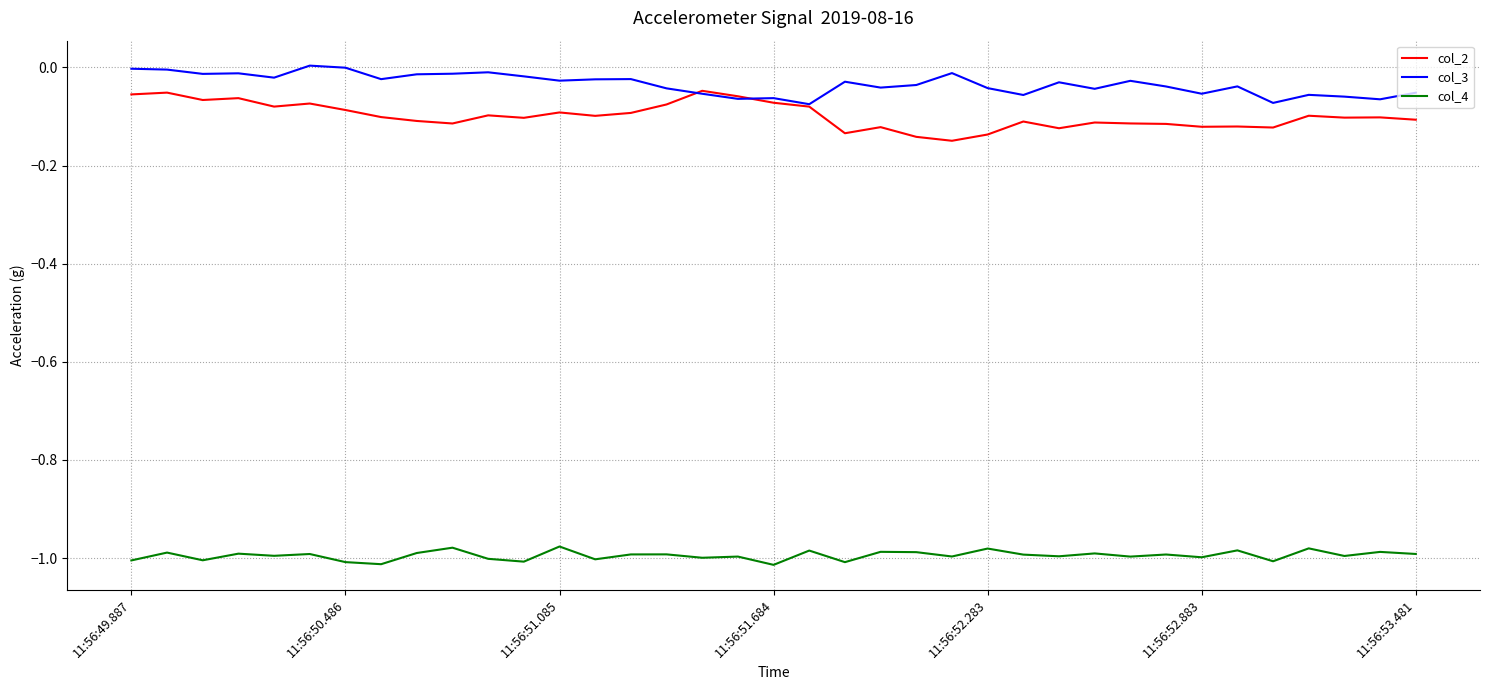

Does the chart have visible grid lines?

Yes